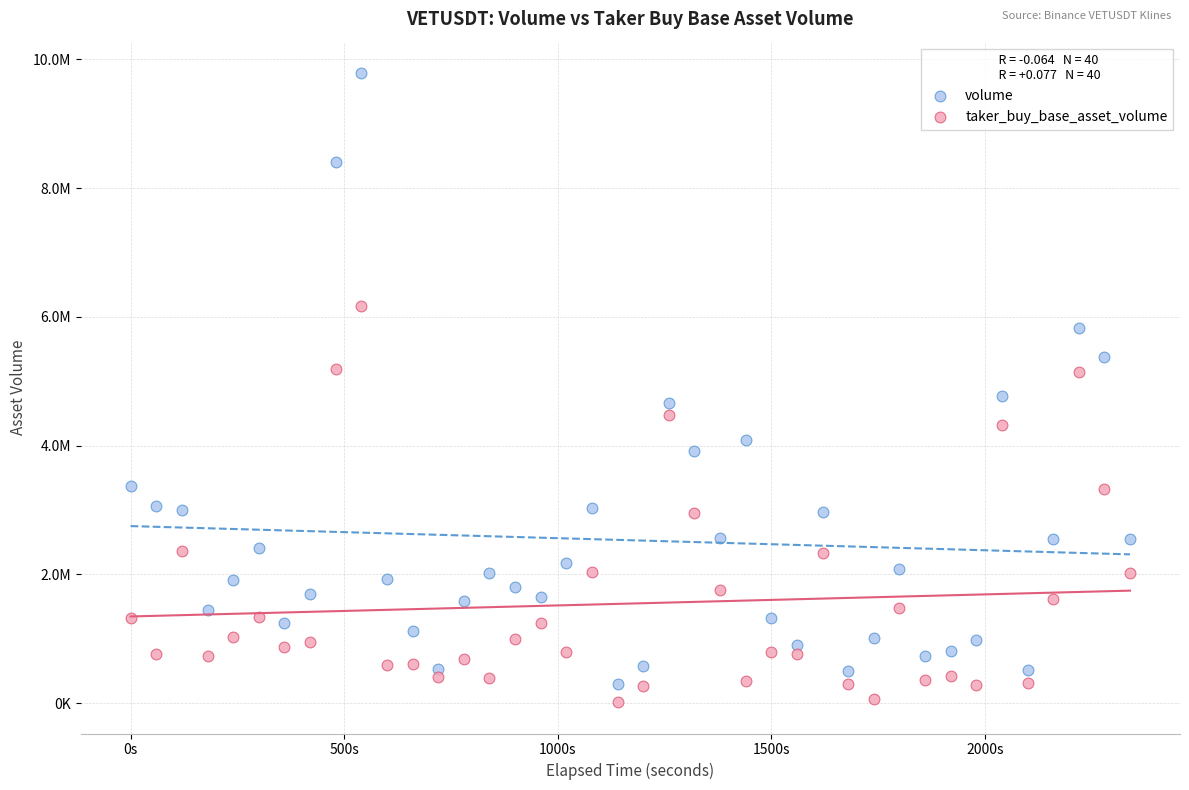

What are all the series names shown in the legend?

volume, taker_buy_base_asset_volume